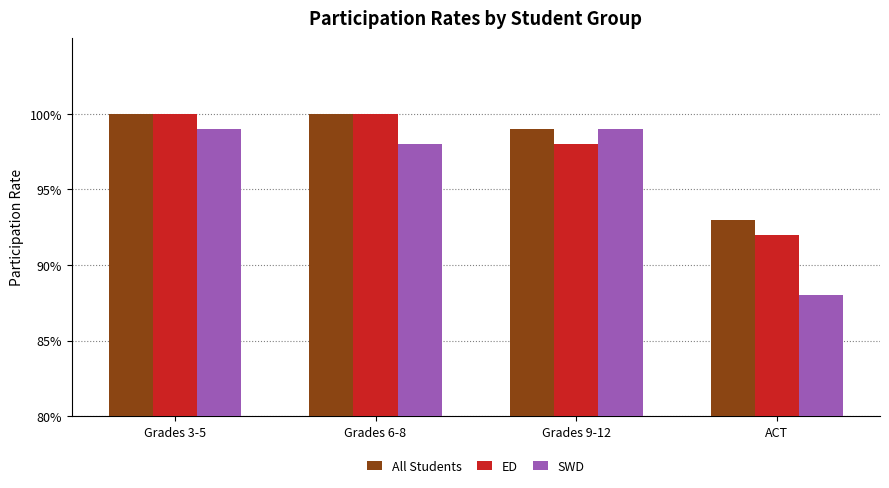

At which category does the chart reach its peak across all series?

Grades 3-5